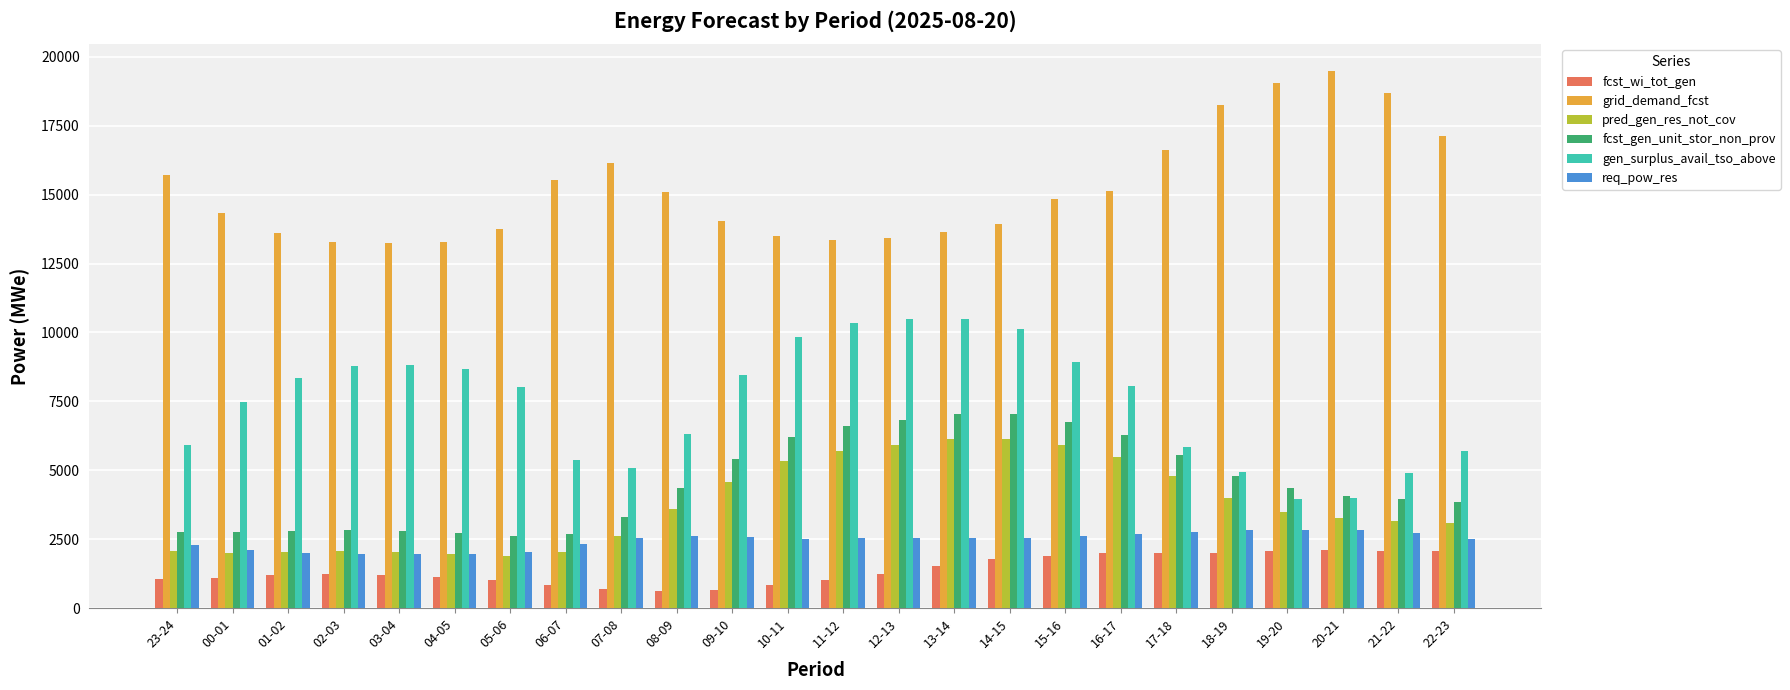

What is the difference between the maximum and minimum values in the fcst_wi_tot_gen series?

1494